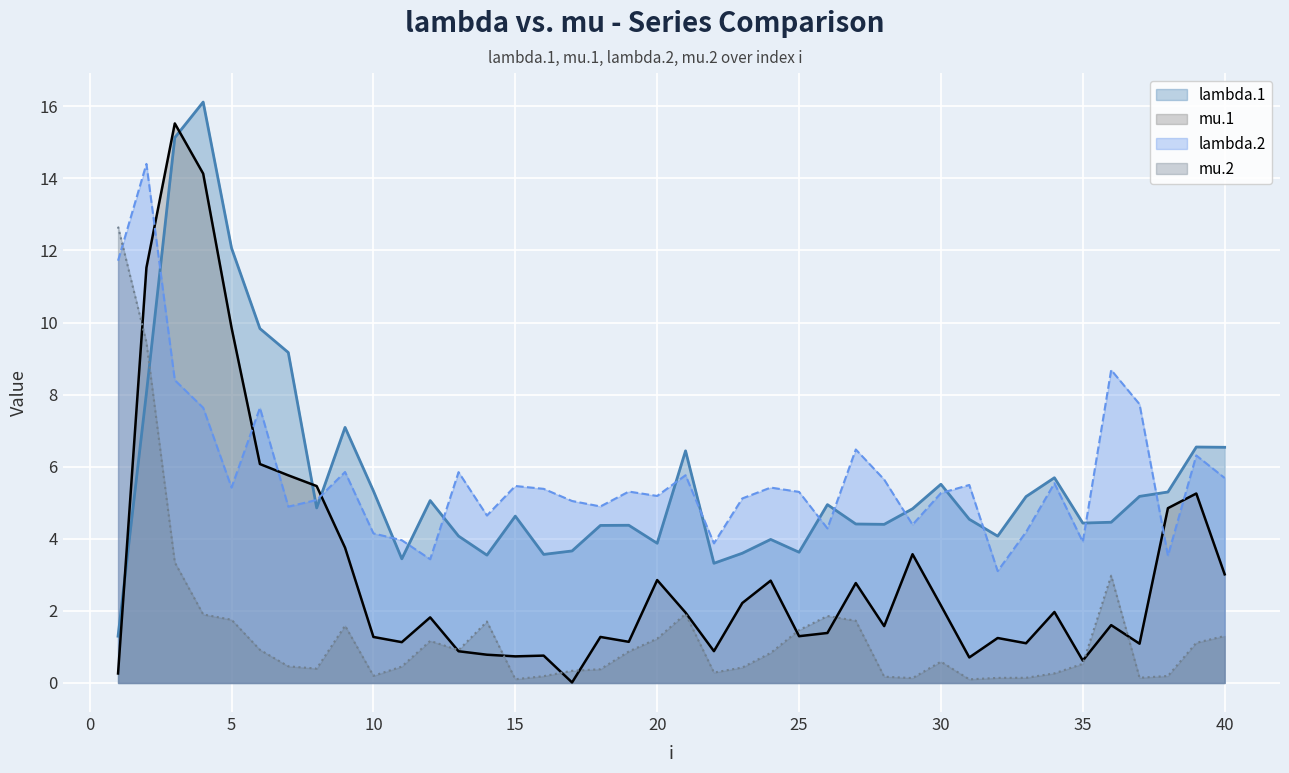

Reading left to right, extract all data points from this chart.

lambda.1: 1=1.3	2=8.0	3=15.1	4=16.1	5=12.1	6=9.8	7=9.2	8=4.9	9=7.1	10=5.3	11=3.4	12=5.1	13=4.1	14=3.5	15=4.6	16=3.6	17=3.7	18=4.4	19=4.4	20=3.9	21=6.4	22=3.3	23=3.6	24=4.0	25=3.6	26=4.9	27=4.4	28=4.4	29=4.8	30=5.5	31=4.5	32=4.1	33=5.2	34=5.7	35=4.4	36=4.5	37=5.2	38=5.3	39=6.5	40=6.5
mu.1: 1=0.3	2=11.5	3=15.5	4=14.1	5=9.9	6=6.1	7=5.8	8=5.5	9=3.8	10=1.3	11=1.1	12=1.8	13=0.9	14=0.8	15=0.7	16=0.8	17=0.0	18=1.3	19=1.1	20=2.9	21=2.0	22=0.9	23=2.2	24=2.8	25=1.3	26=1.4	27=2.8	28=1.6	29=3.6	30=2.2	31=0.7	32=1.2	33=1.1	34=2.0	35=0.6	36=1.6	37=1.1	38=4.8	39=5.3	40=3.0
lambda.2: 1=11.7	2=14.4	3=8.4	4=7.6	5=5.4	6=7.6	7=4.9	8=5.1	9=5.9	10=4.1	11=4.0	12=3.4	13=5.8	14=4.6	15=5.5	16=5.4	17=5.0	18=4.9	19=5.3	20=5.2	21=5.8	22=3.9	23=5.1	24=5.4	25=5.3	26=4.3	27=6.5	28=5.6	29=4.4	30=5.3	31=5.5	32=3.1	33=4.2	34=5.5	35=3.9	36=8.7	37=7.7	38=3.5	39=6.3	40=5.7
mu.2: 1=12.7	2=9.5	3=3.3	4=1.9	5=1.8	6=0.9	7=0.5	8=0.4	9=1.6	10=0.2	11=0.5	12=1.2	13=0.9	14=1.7	15=0.1	16=0.2	17=0.3	18=0.4	19=0.9	20=1.2	21=1.9	22=0.3	23=0.4	24=0.8	25=1.5	26=1.9	27=1.7	28=0.2	29=0.1	30=0.6	31=0.1	32=0.1	33=0.1	34=0.3	35=0.5	36=3.0	37=0.1	38=0.2	39=1.1	40=1.3